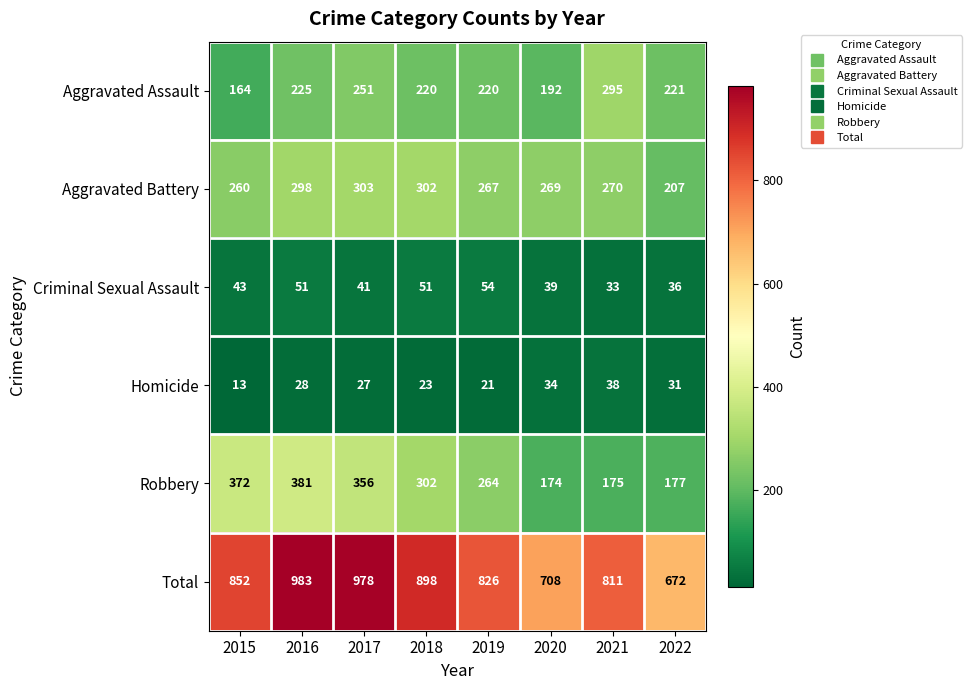

What is the greatest value displayed?

983